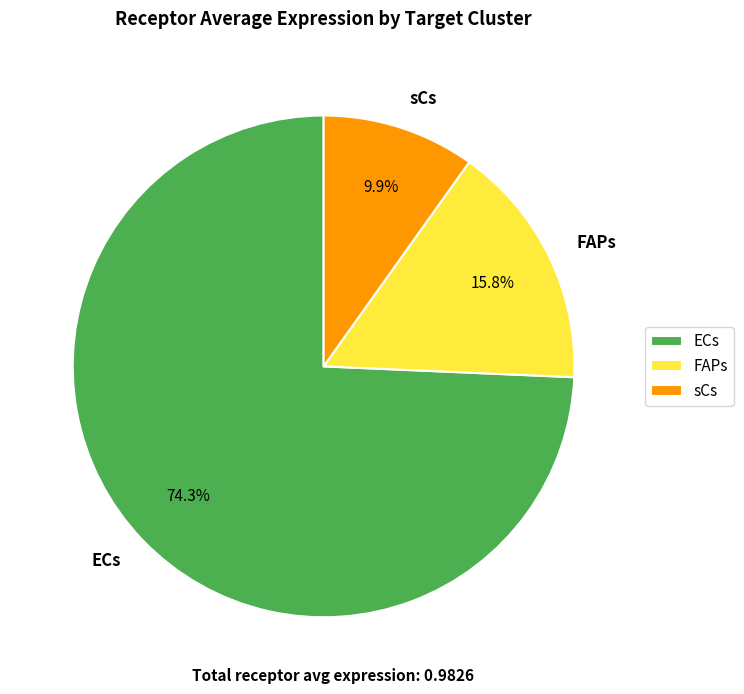

Which category accounts for the majority?

ECs